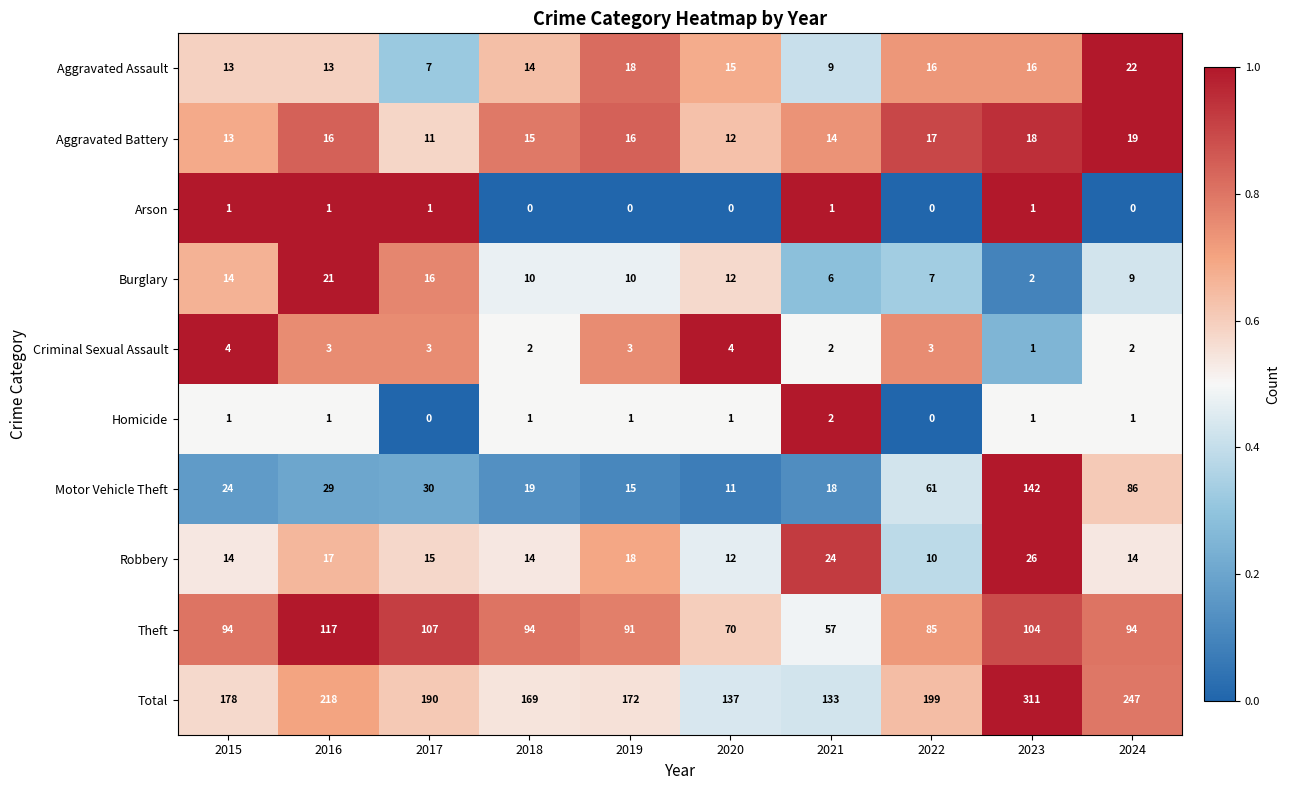

Which series has the widest spread of values?

Total